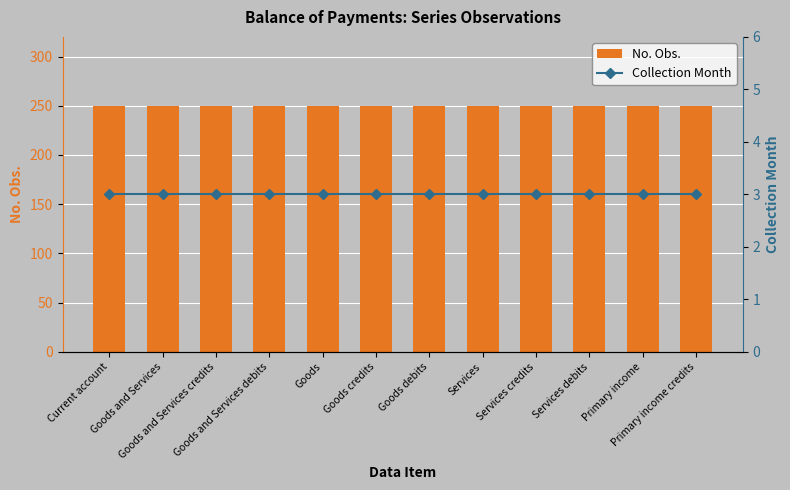

Reading left to right, transcribe all the data shown in this chart.

No. Obs.: 250	250	250	250	250	250	250	250	250	250	250	250
Collection Month: 3	3	3	3	3	3	3	3	3	3	3	3